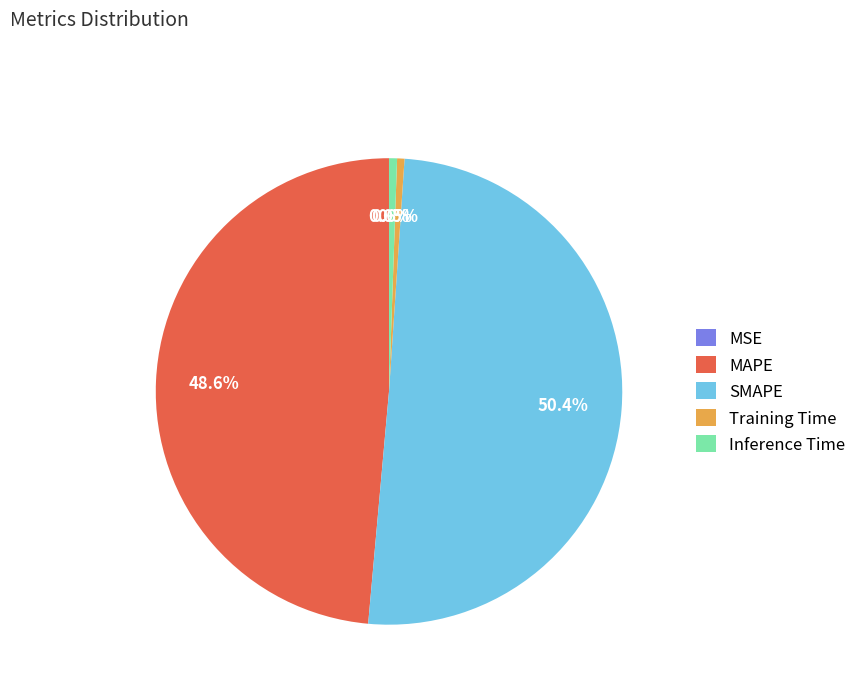

True or false: Training Time accounts for 11% of the total.

False